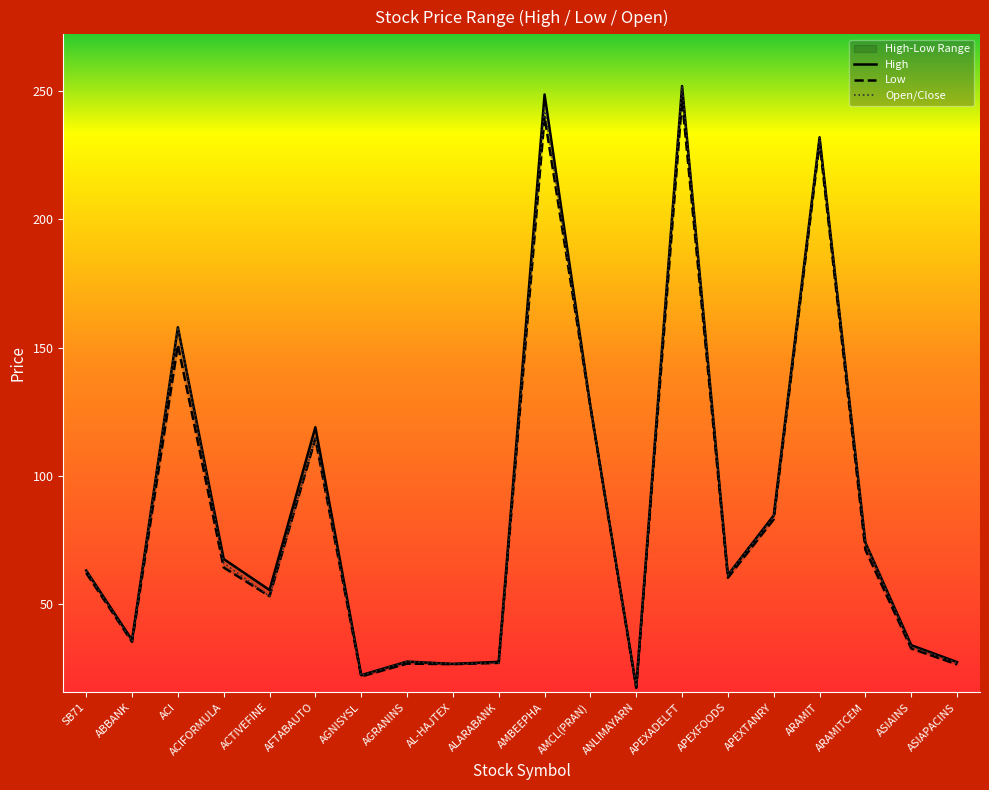

Reading left to right, transcribe all the data shown in this chart.

High: 63.0	35.9	157.9	67.5	55.4	118.9	22.2	27.5	26.6	27.4	248.7	127.1	17.7	252.0	61.3	84.5	232.0	73.9	33.9	27.3
Low: 62.1	35.2	151.0	64.2	53.0	114.5	21.7	26.7	26.5	27.0	240.0	126.9	17.2	246.5	60.2	83.0	230.0	71.1	32.6	26.4
Open/Close: 62.8	35.4	157.9	65.9	53.0	115.1	22.0	27.5	26.6	27.0	244.0	126.9	17.7	251.9	61.3	83.9	232.0	73.9	33.3	27.0